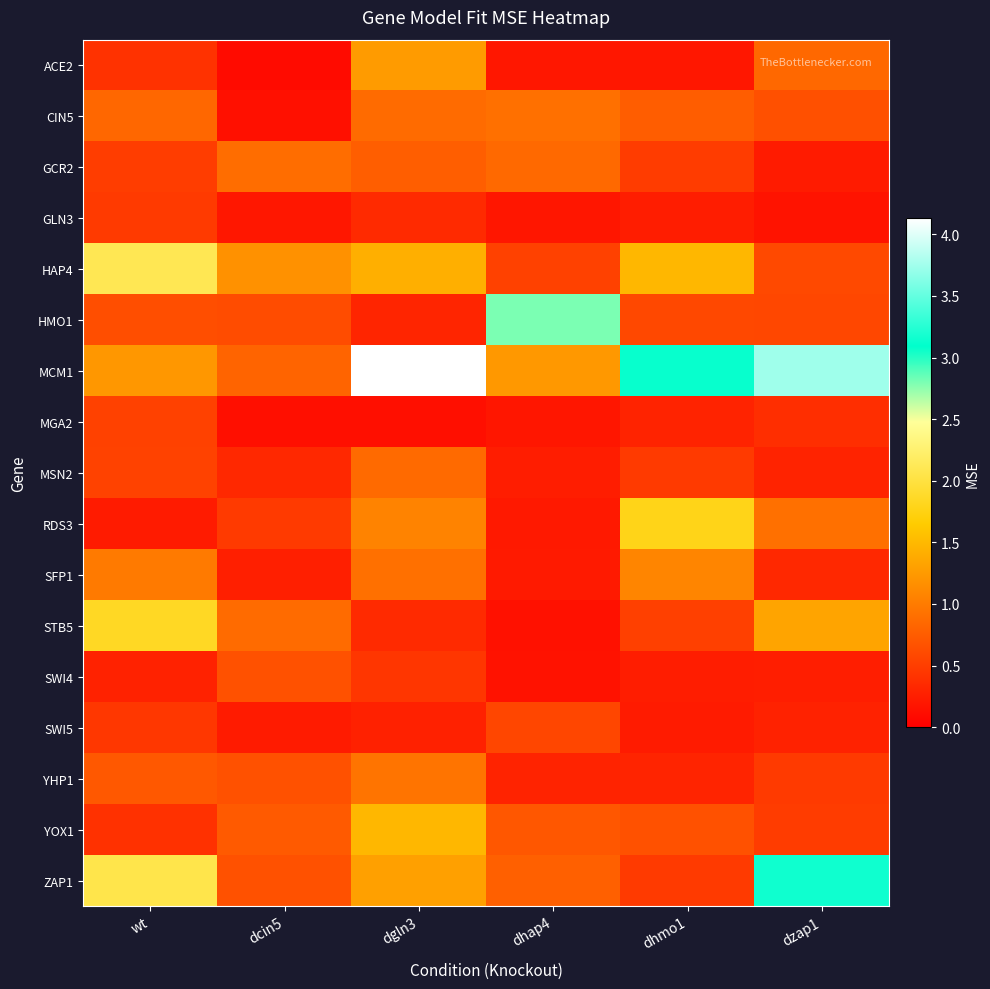

Between dcin5 and dhmo1, which series saw the biggest shift?

MCM1